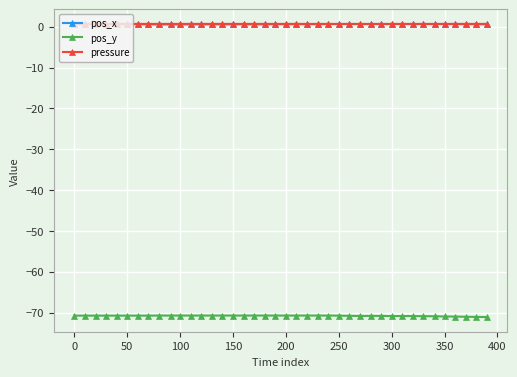

How many distinct data groups are displayed?

3